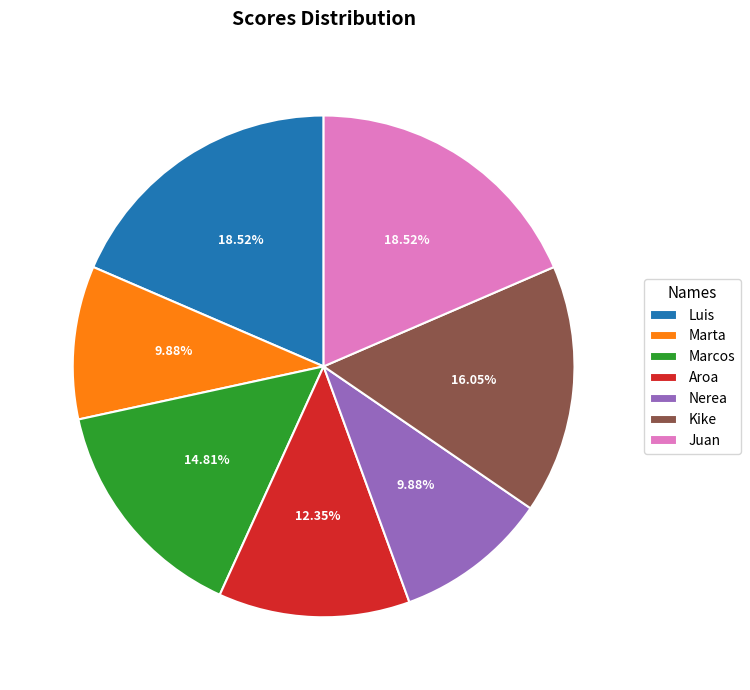

What is the ratio of the value at Luis to the value at Nerea?

1.9